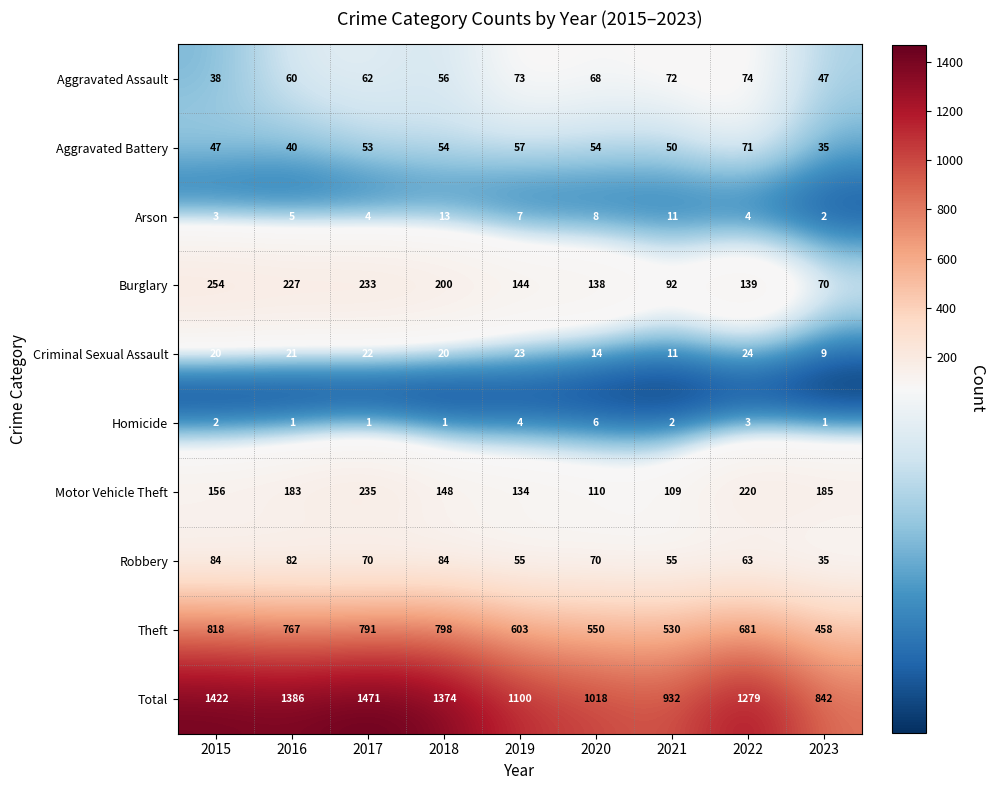

Rank the series by their maximum value, from highest to lowest.

Total, Theft, Burglary, Motor Vehicle Theft, Robbery, Aggravated Assault, Aggravated Battery, Criminal Sexual Assault, Arson, Homicide